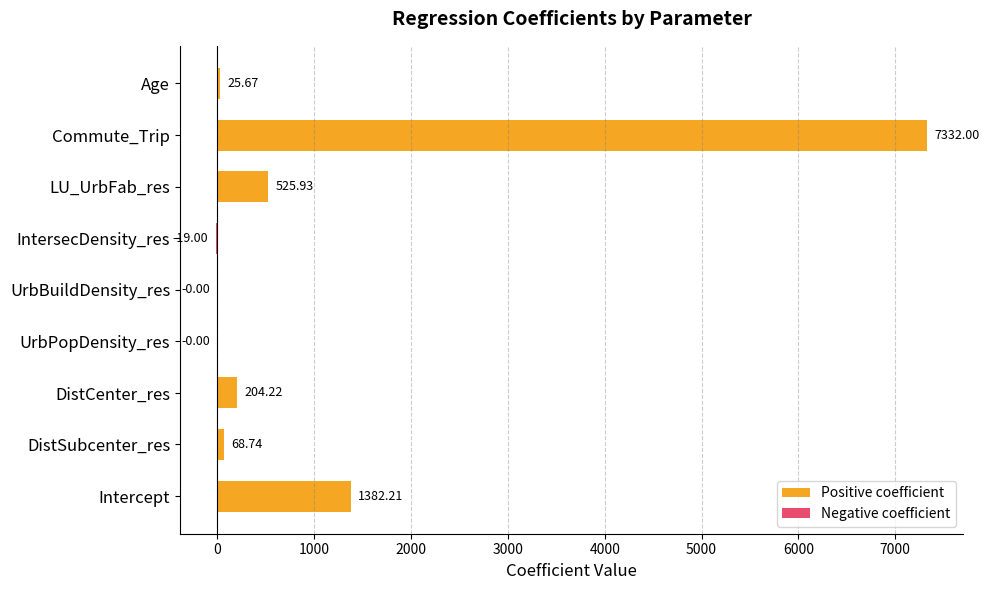

Rank the categories by value from highest to lowest.

Commute_Trip, Intercept, LU_UrbFab_res, DistCenter_res, DistSubcenter_res, Age, UrbBuildDensity_res, UrbPopDensity_res, IntersecDensity_res